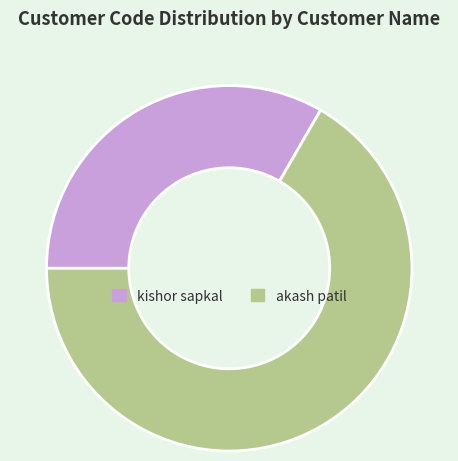

Is the sum of kishor sapkal and akash patil greater than half?

Yes